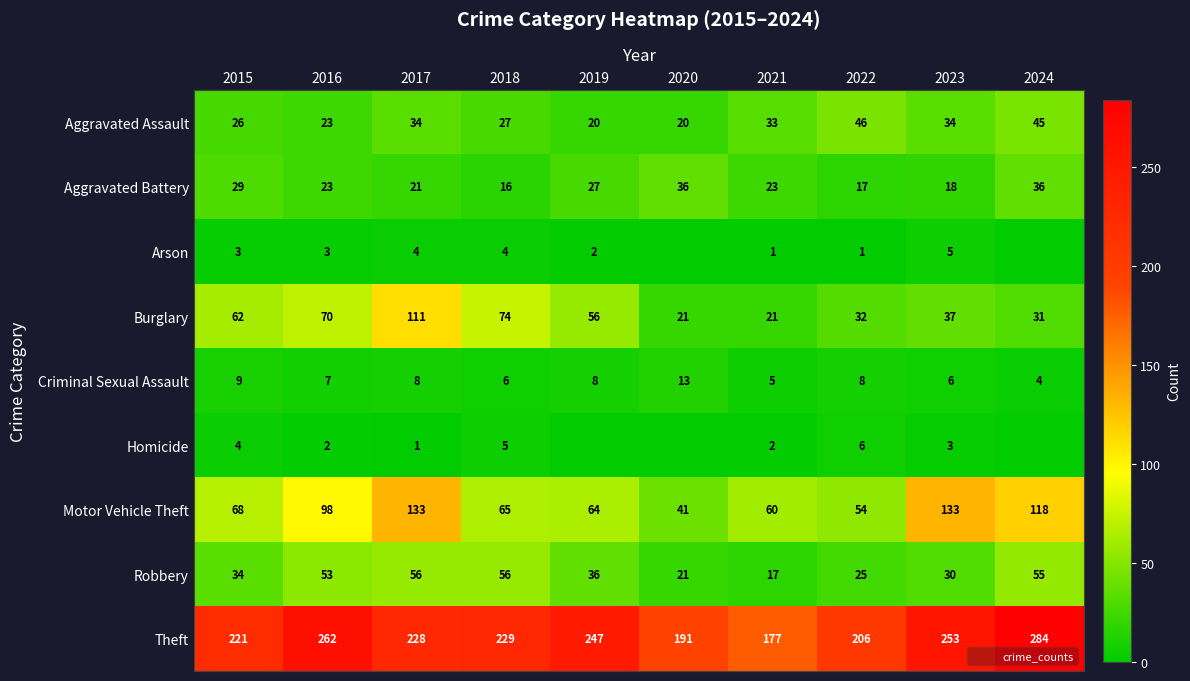

What is the difference between the maximum and second lowest values in the Motor Vehicle Theft series?

79